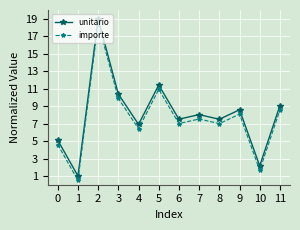

True or false: unitario and importe cross at least once.

False